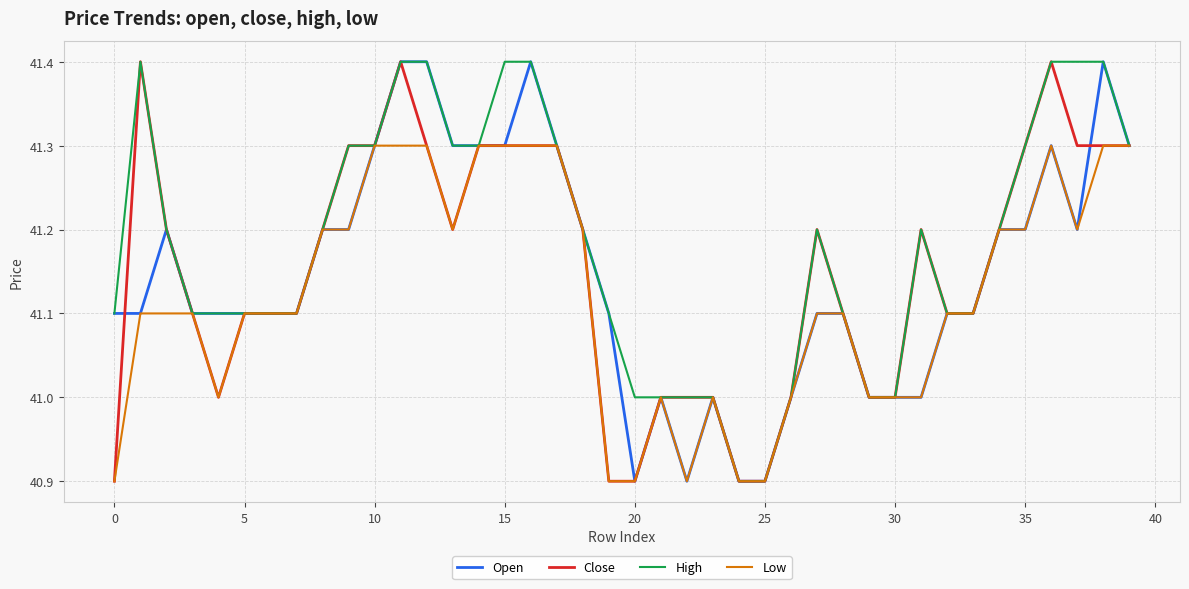

What is the greatest value displayed?

41.4